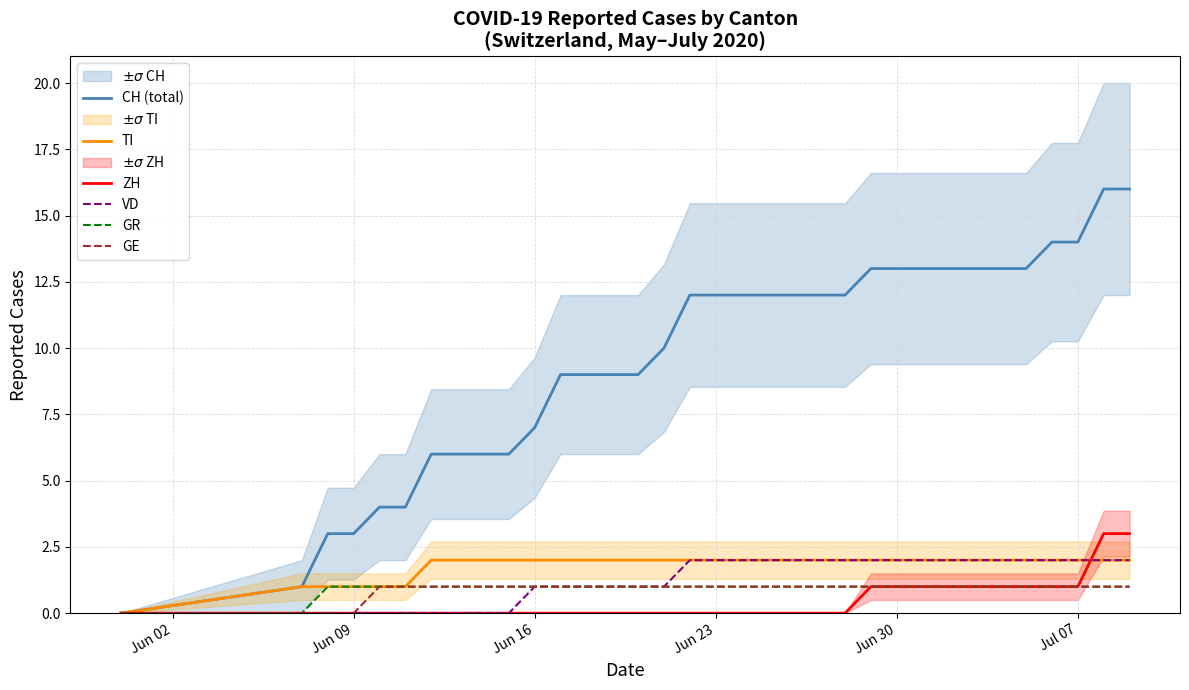

True or false: VD and GR intersect in this chart.

False